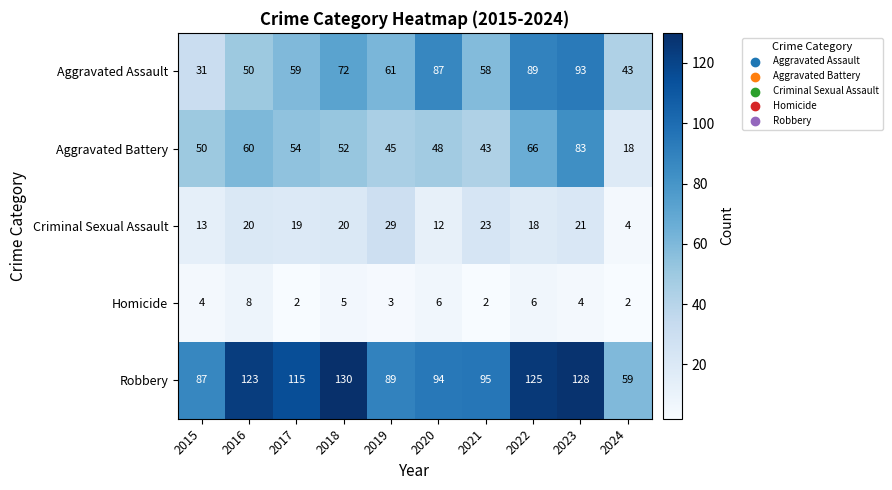

What is the total value across all series at 2017?

249